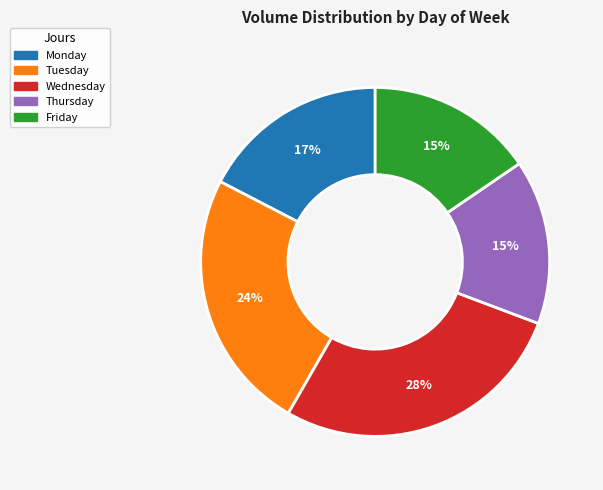

To the nearest percent, what portion does Tuesday represent?

24%